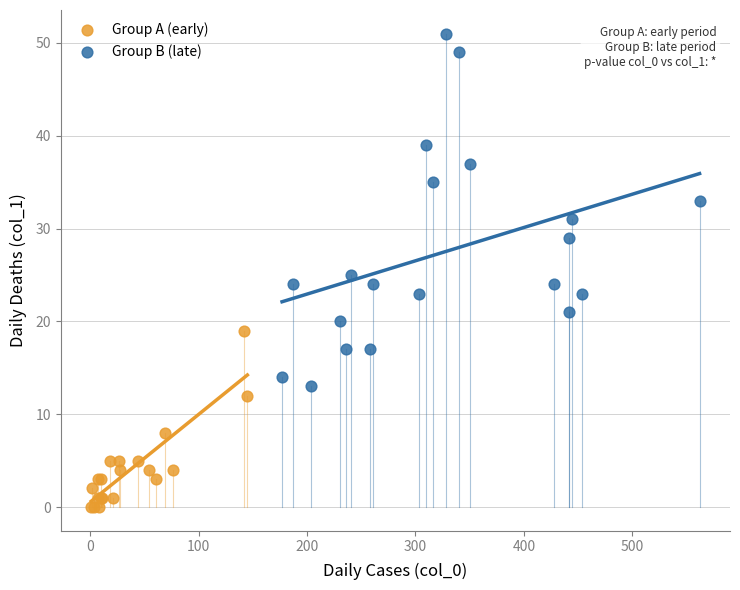

Which series reaches the minimum Y coordinate?

Group A (early)